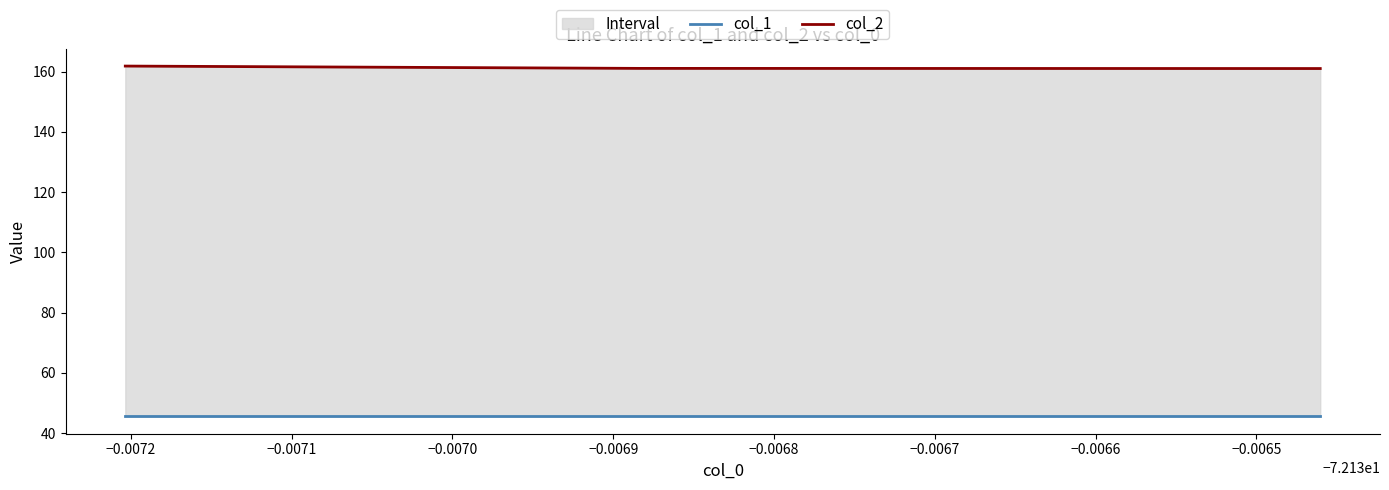

What is the minimum value for col_2?

161.0